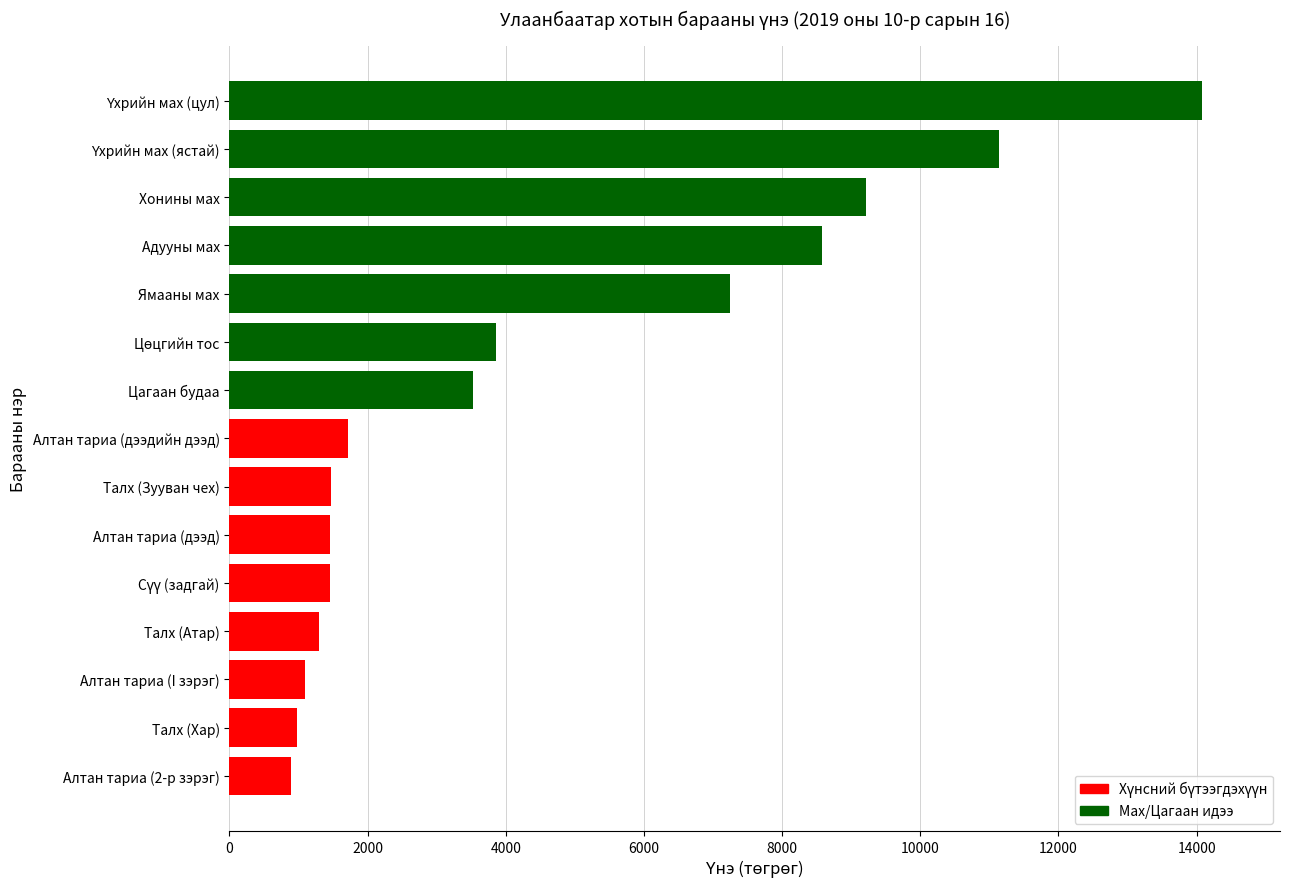

What is the sum of all values?

67966.3